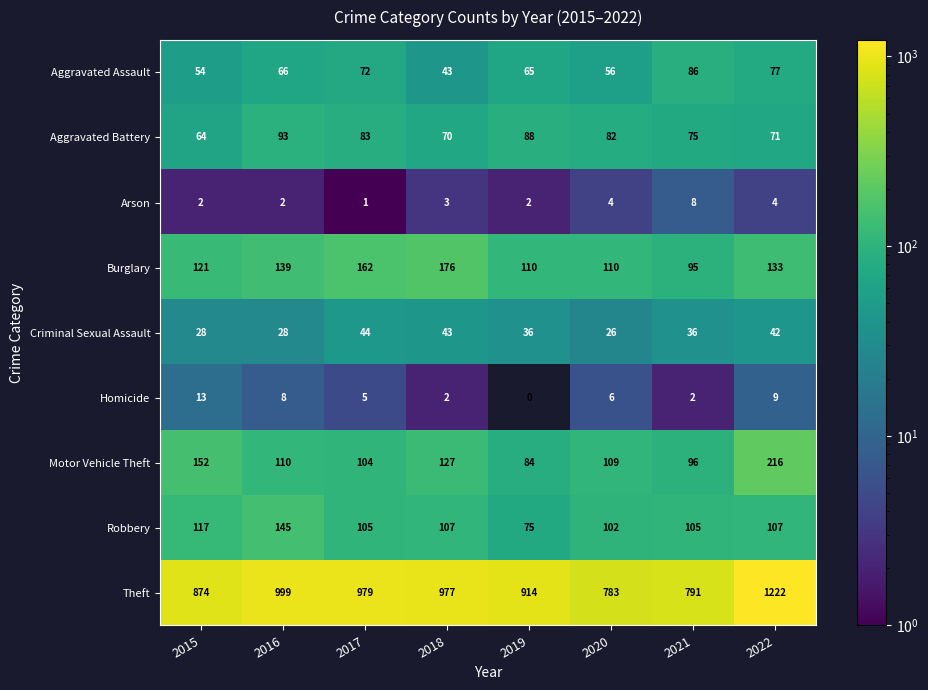

What is the difference between the maximum and minimum values in the Burglary series?

81